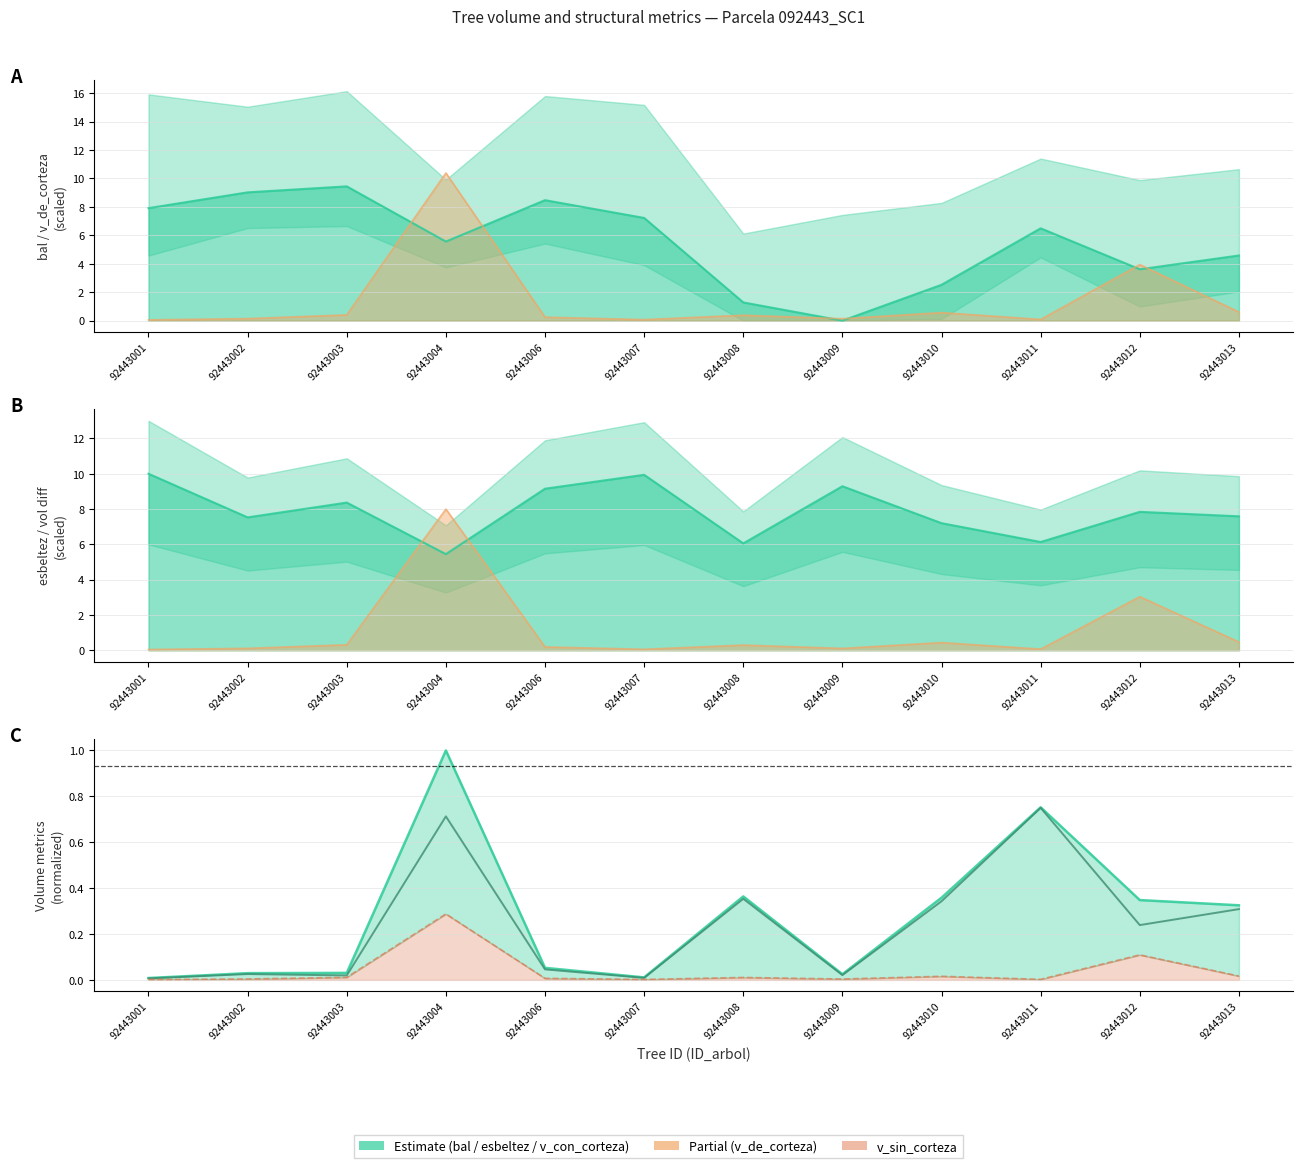

What is the sum of all bal values?

66.1